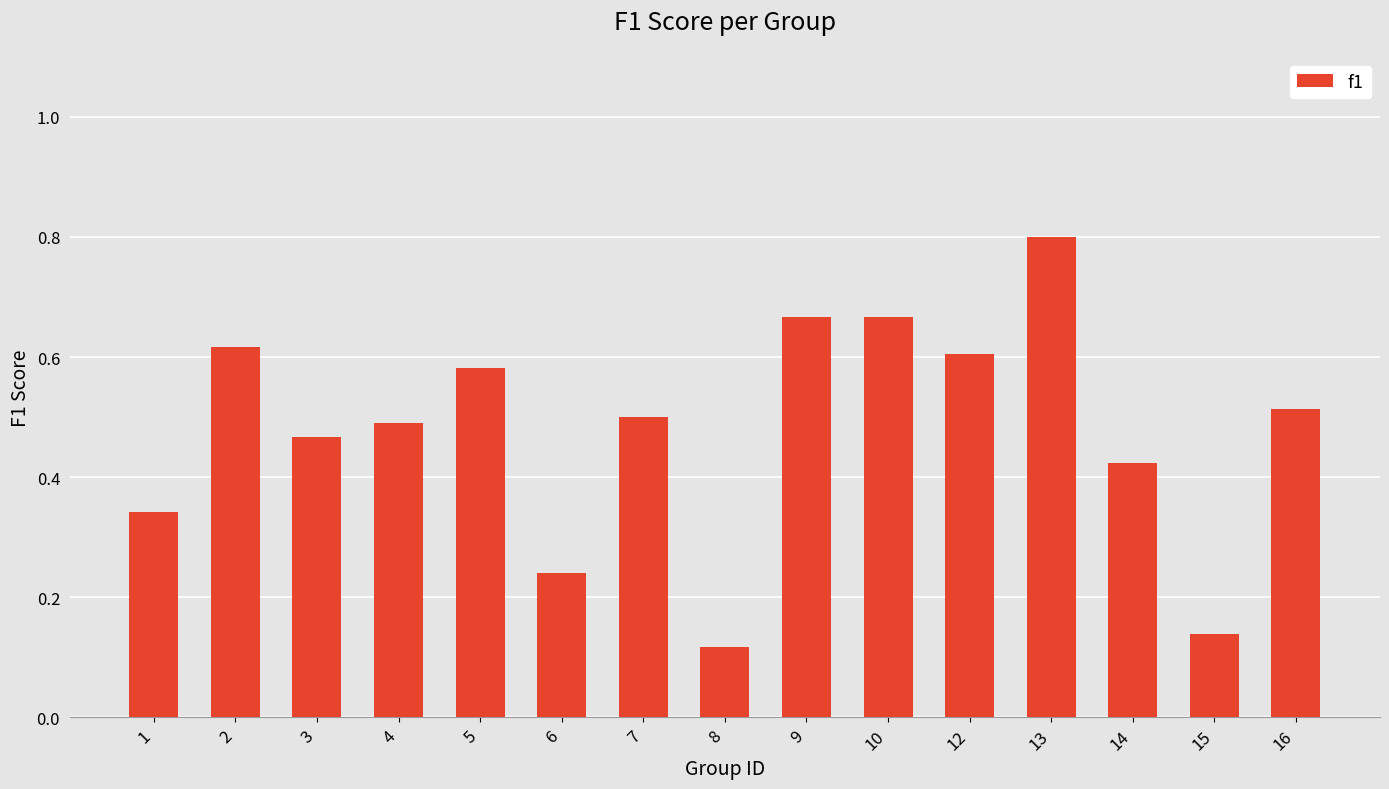

What is the change in value from 10 to 12?

-0.1